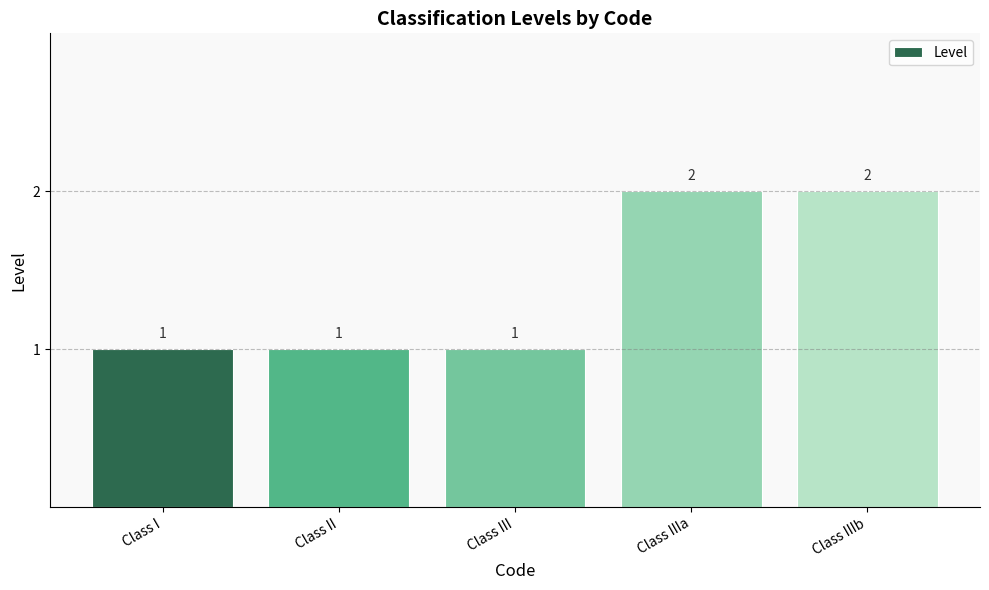

What is the average value?

1